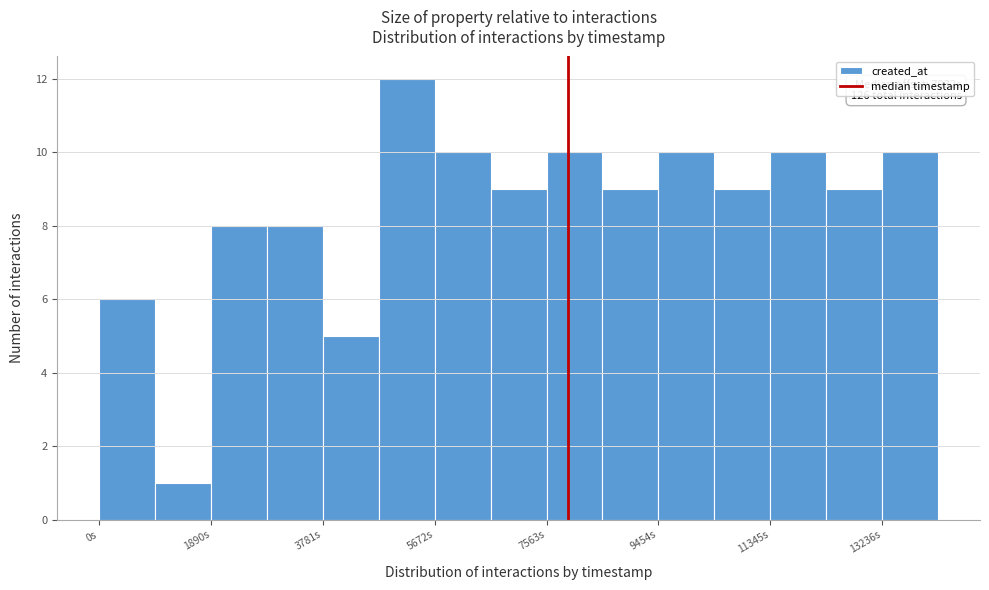

Over which range of the x-axis is the bar tallest?

4800 to 5600